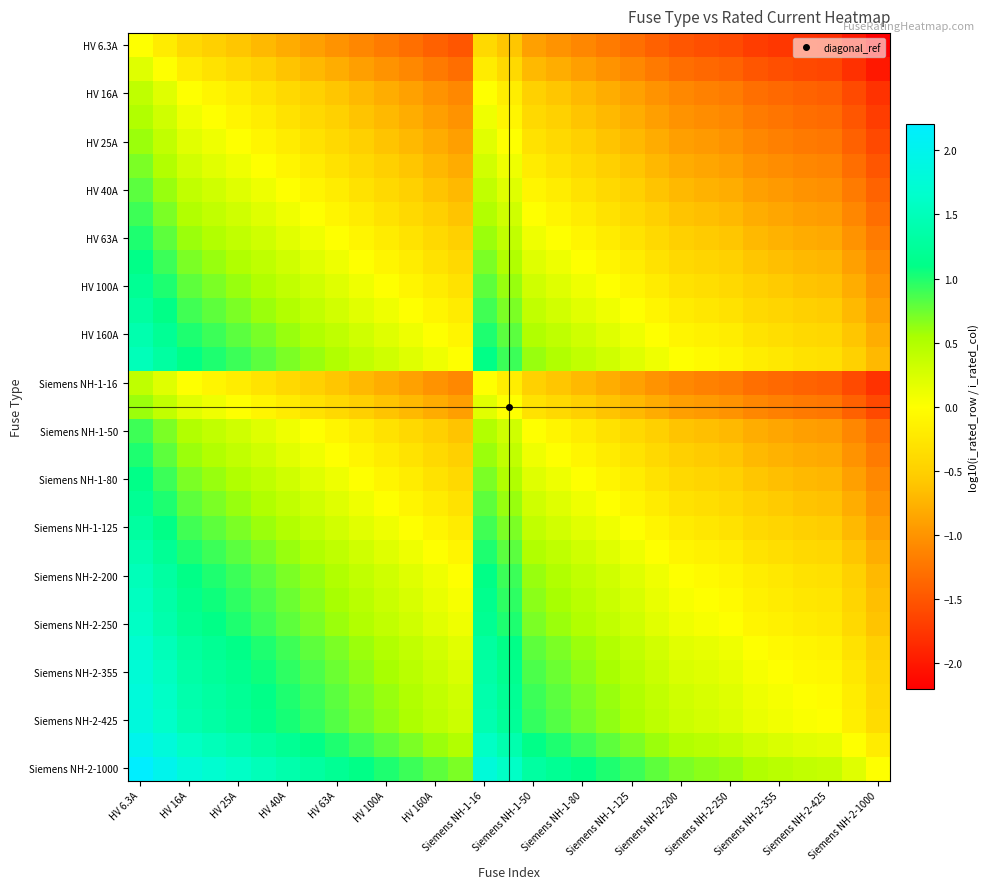

How many distinct data groups are displayed?

31